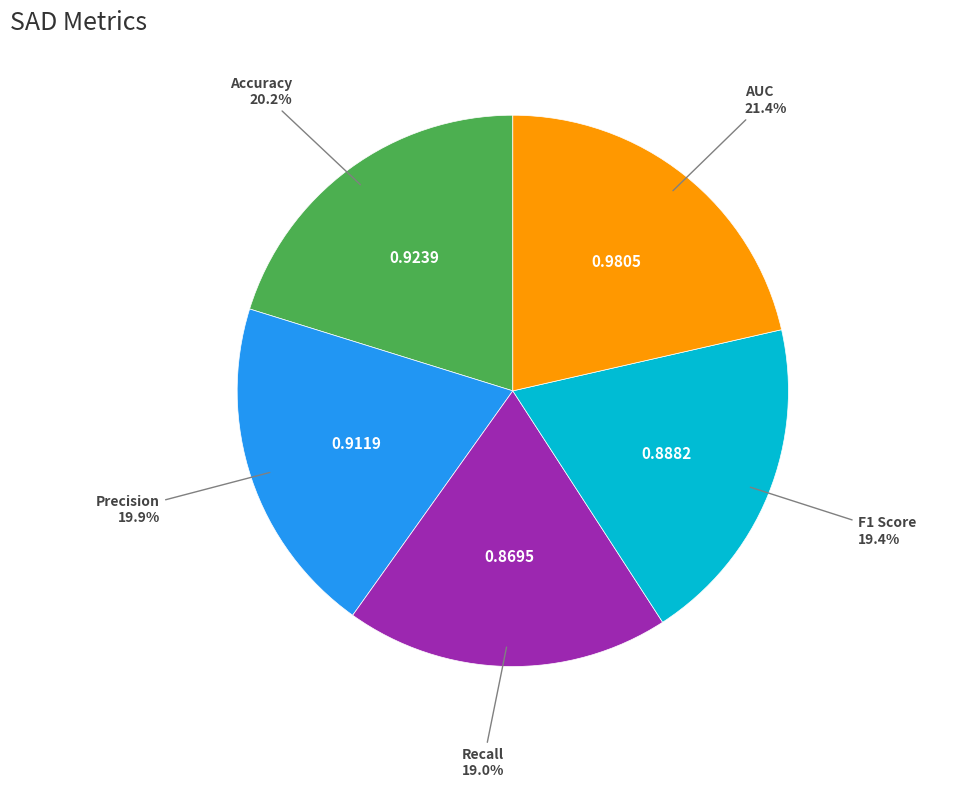

To the nearest percent, what is the difference between the AUC and Recall slice percentages?

2%